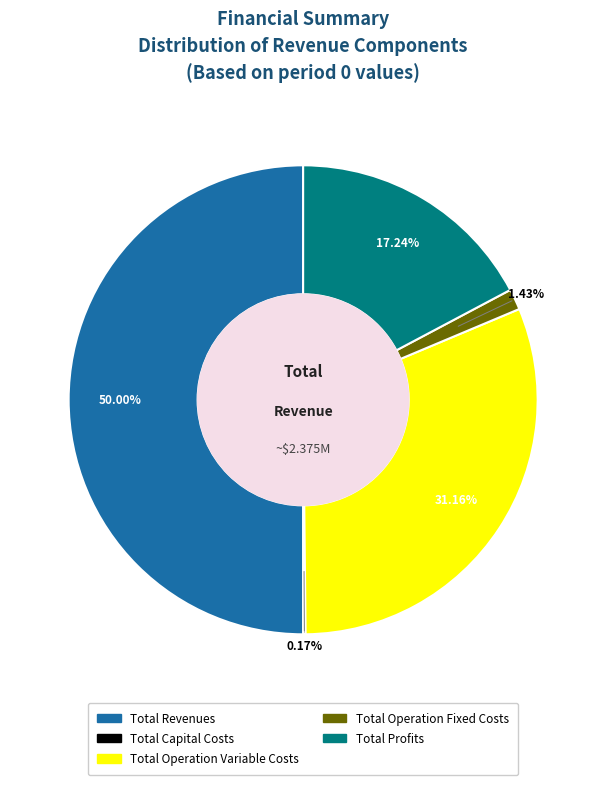

What is the largest slice in the pie chart?

Total Revenues